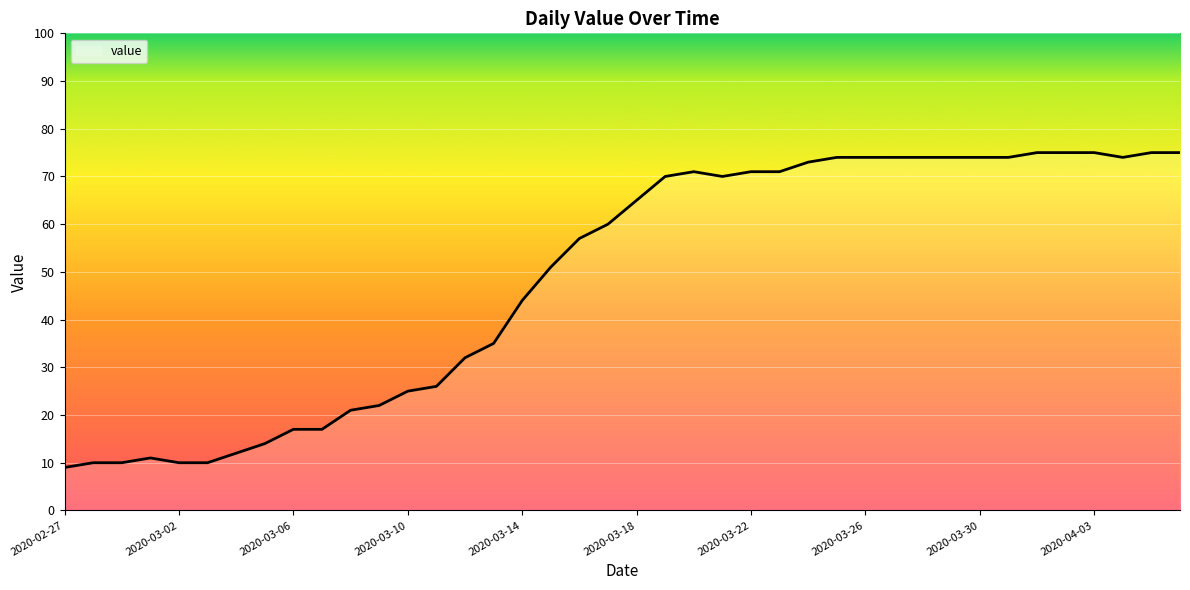

What is the maximum value shown in the chart?

75